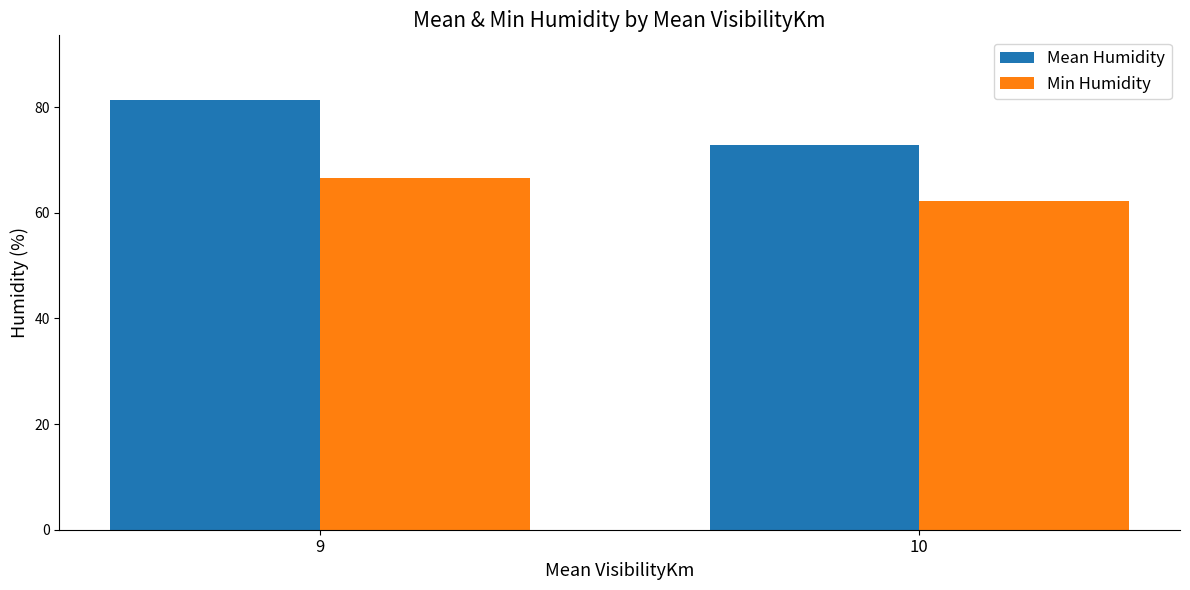

What is the greatest value displayed?

81.4